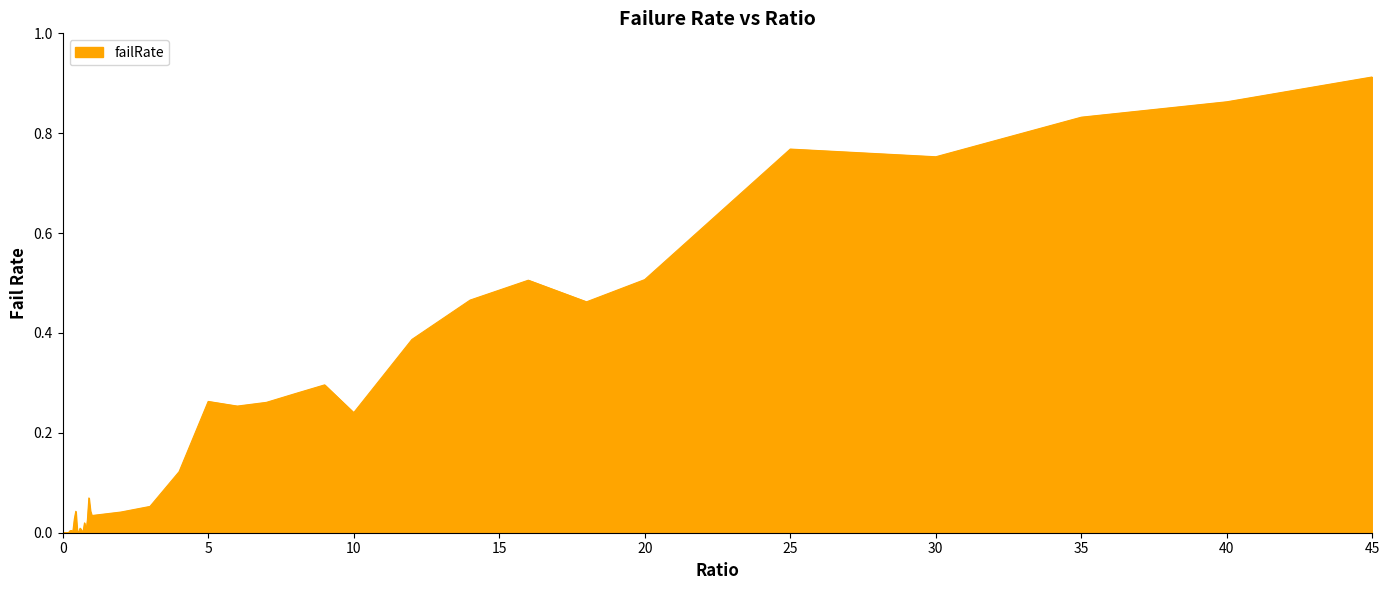

List the labels in order of value, smallest first.

0.0, 0.1, 0.05, 0.2, 0.15, 0.5, 0.7, 0.55, 0.35, 0.8, 0.25, 0.65, 0.3, 0.6, 0.75, 0.85, 0.4, 1.0, 2.0, 0.45, 0.95, 3.0, 0.9, 4.0, 10.0, 6.0, 7.0, 5.0, 8.0, 9.0, 12.0, 18.0, 14.0, 16.0, 20.0, 30.0, 25.0, 35.0, 40.0, 45.0